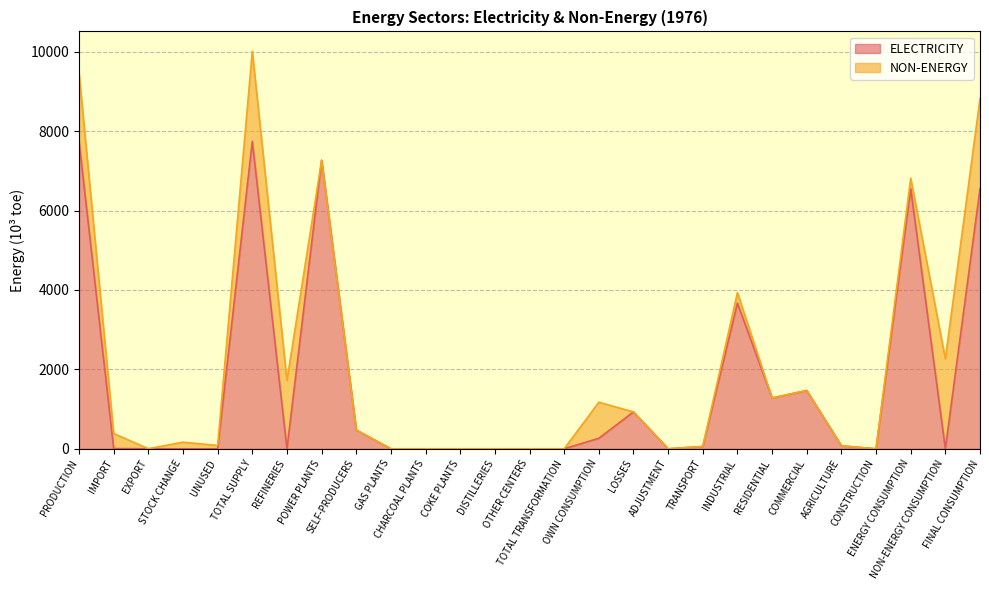

What position from the right is CONSTRUCTION?

4